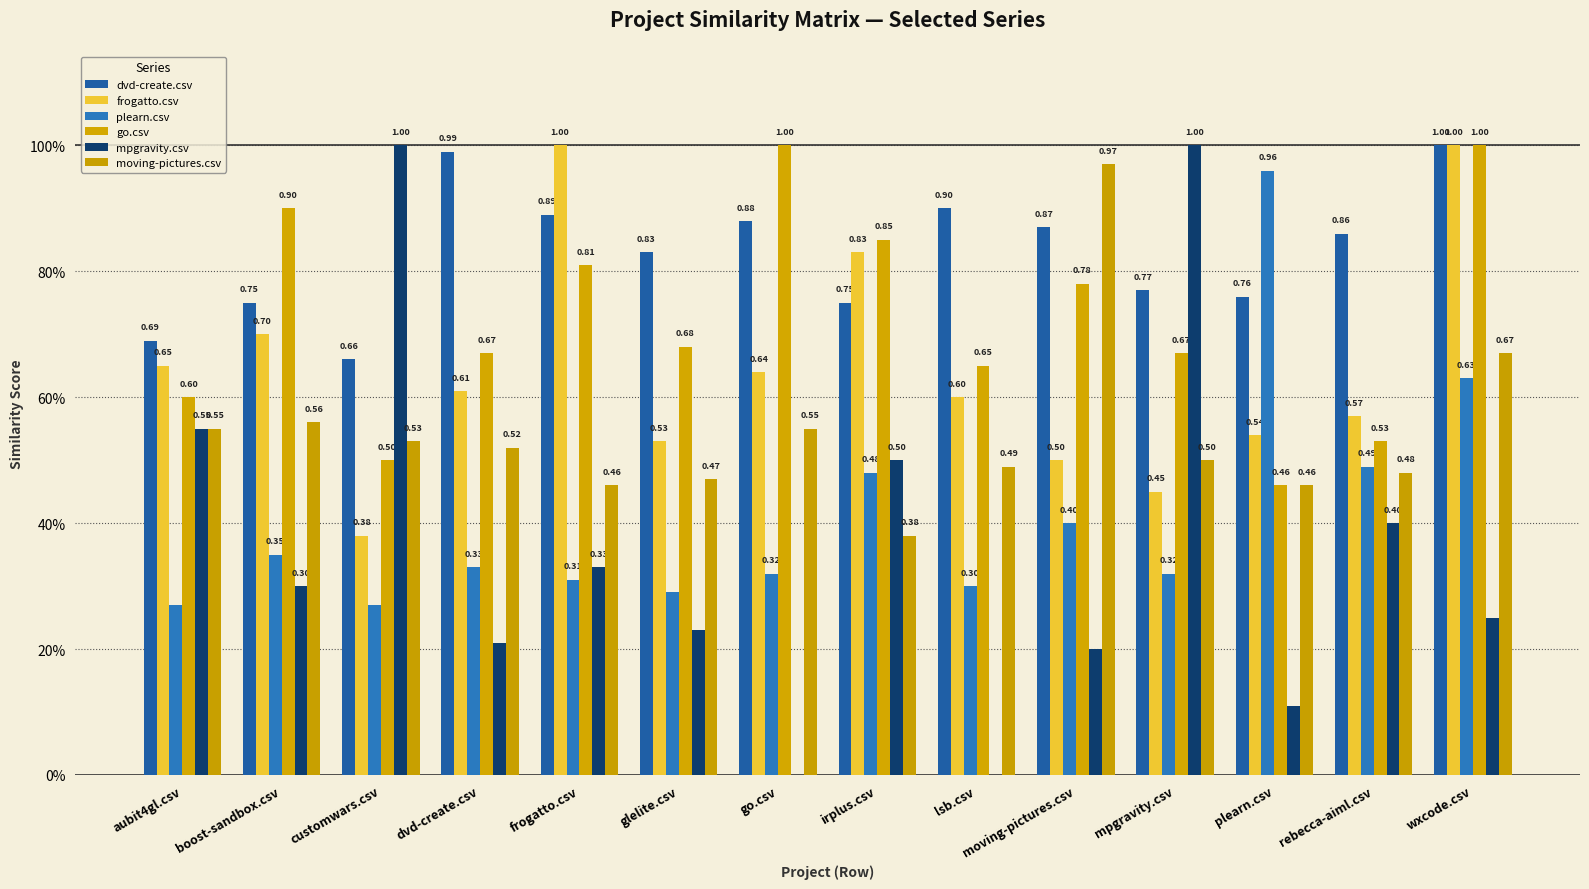

What is the difference between the second highest and second lowest values in the mpgravity.csv series?

1.0